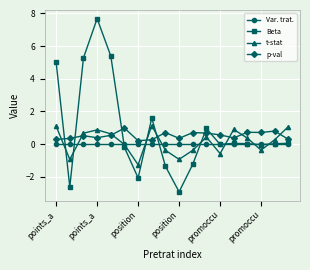

What is the maximum value for Beta?

7.7